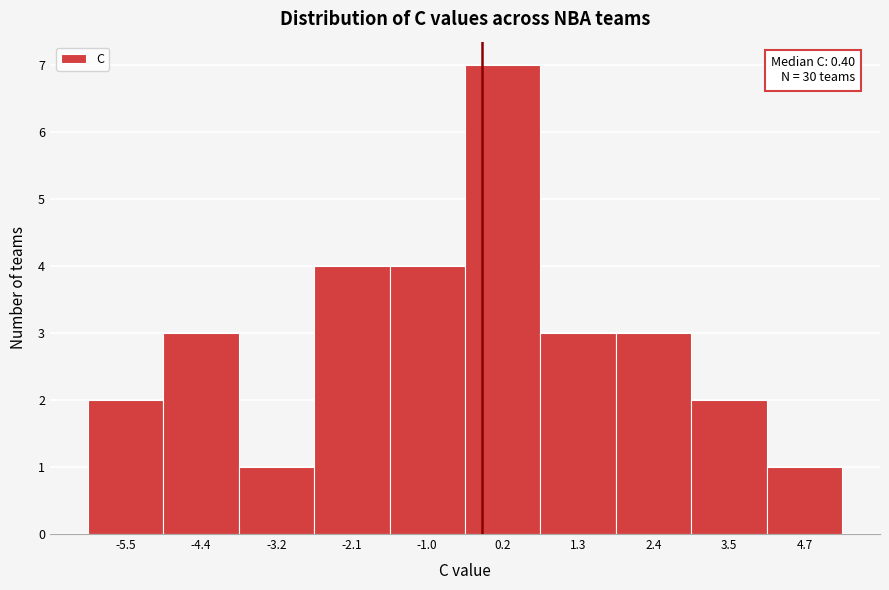

Reading right to left, what are all the values shown in this chart?

1	2	3	3	7	4	4	1	3	2